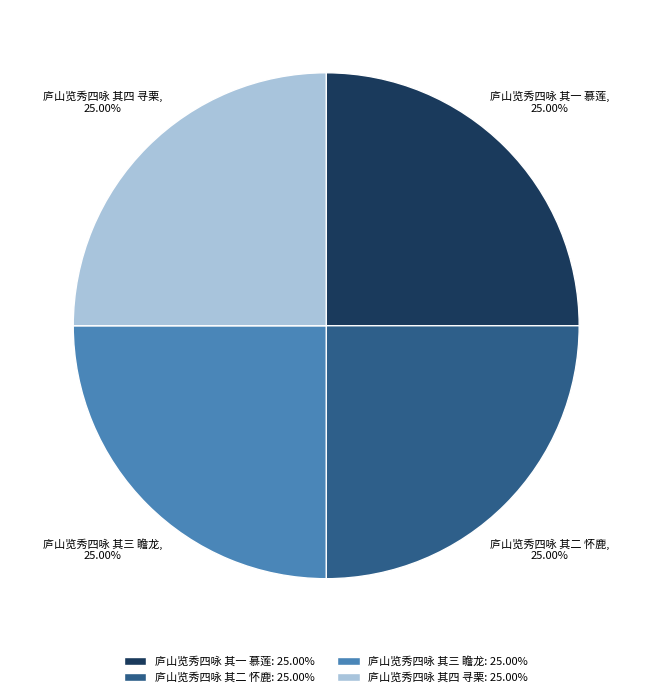

Count the number of slices in the pie.

4